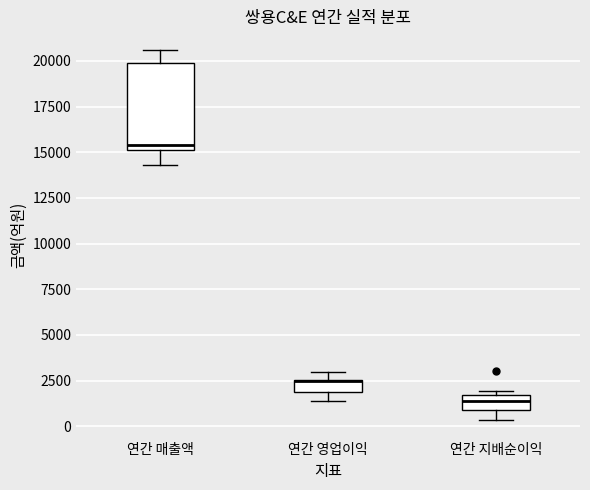

Where is the lower edge of the box for 연간 지배순이익 on the y-axis? The values are not printed on the chart, so give them approximately, as read against the axis.

1000